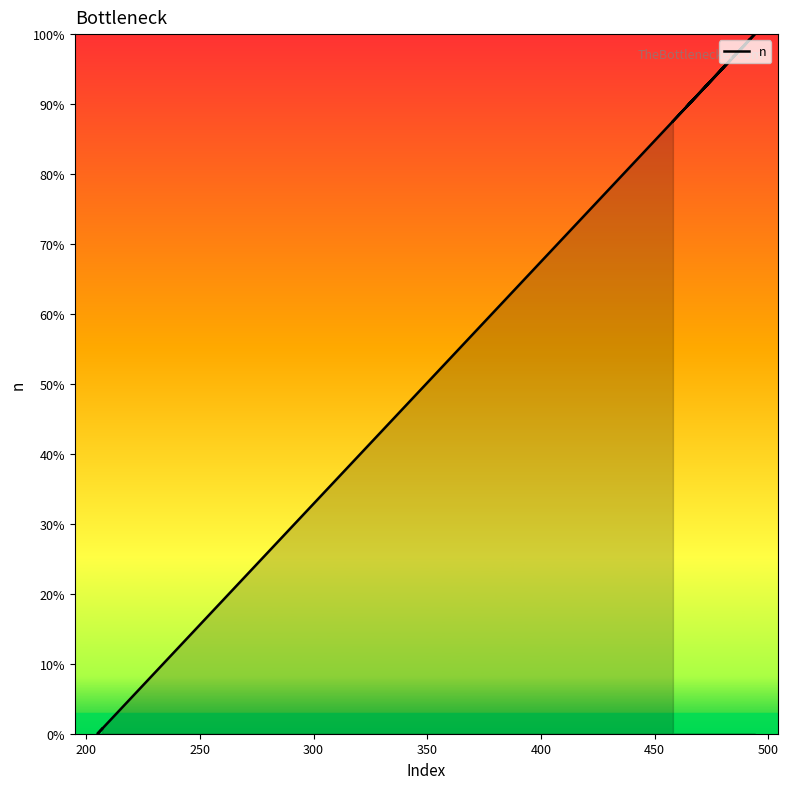

True or false: the data shows 150.4 at 466.

False